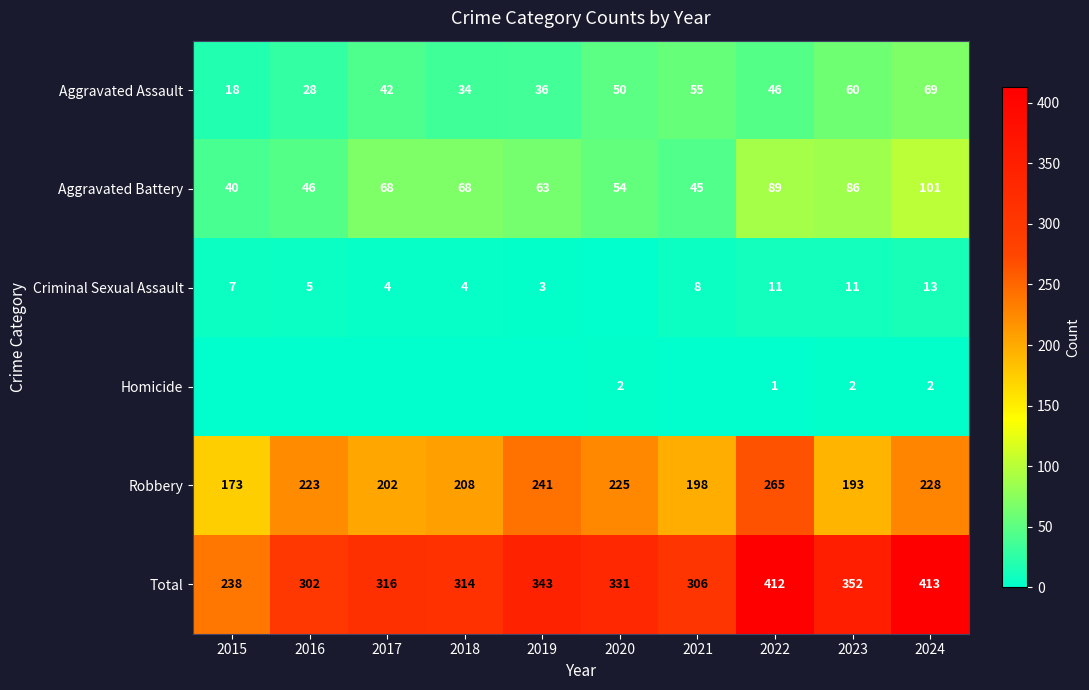

Where is Aggravated Assault nearest to the value 43?

2017